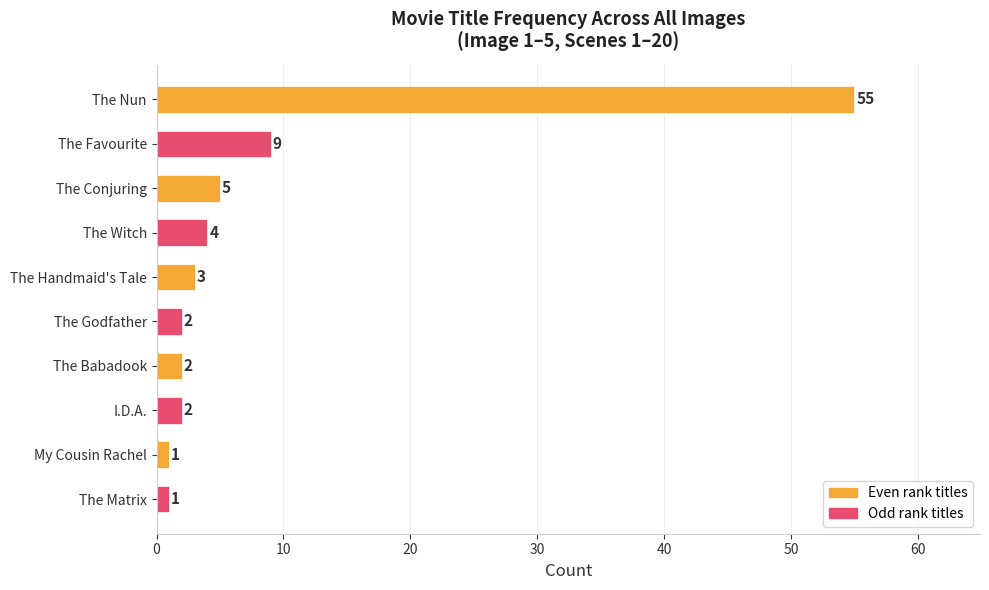

At which category does the chart reach its peak across all series?

The Nun